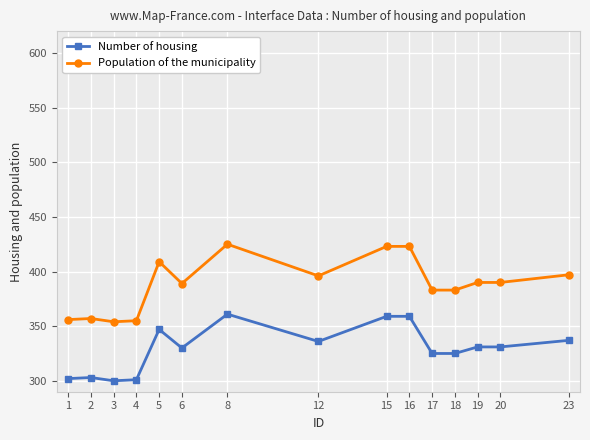

What is the greatest value displayed?

425